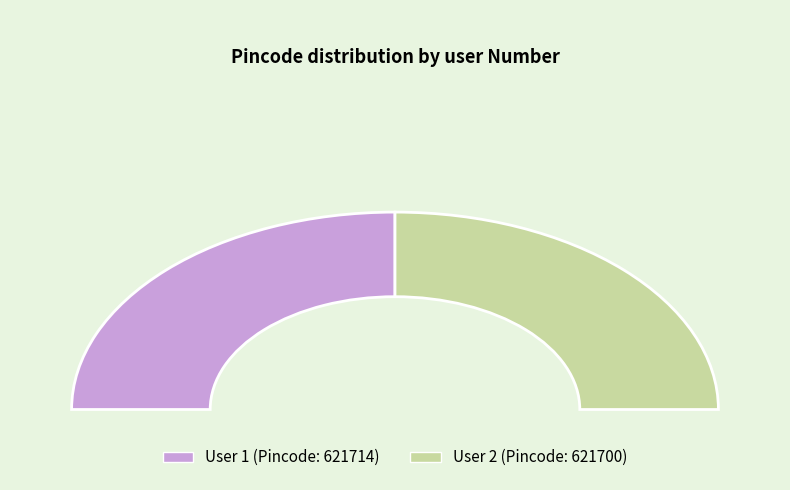

To the nearest percent, what percentage of the pie is 1?

50%